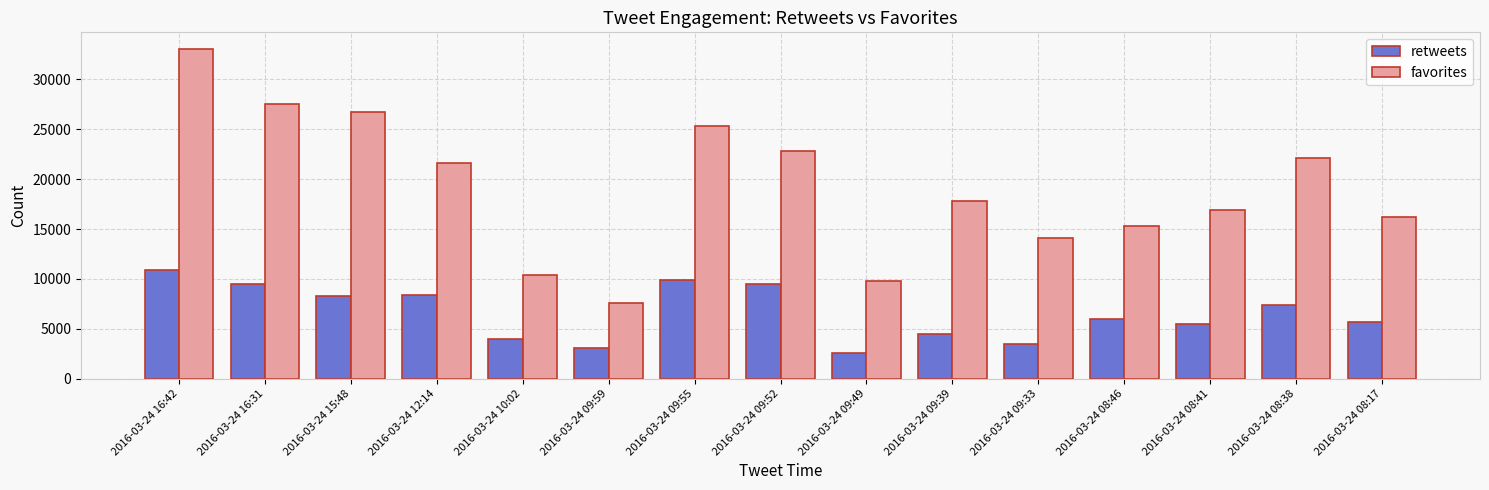

Is the value of favorites at 2016-03-24 09:59 greater than the value of retweets at 2016-03-24 09:33?

Yes